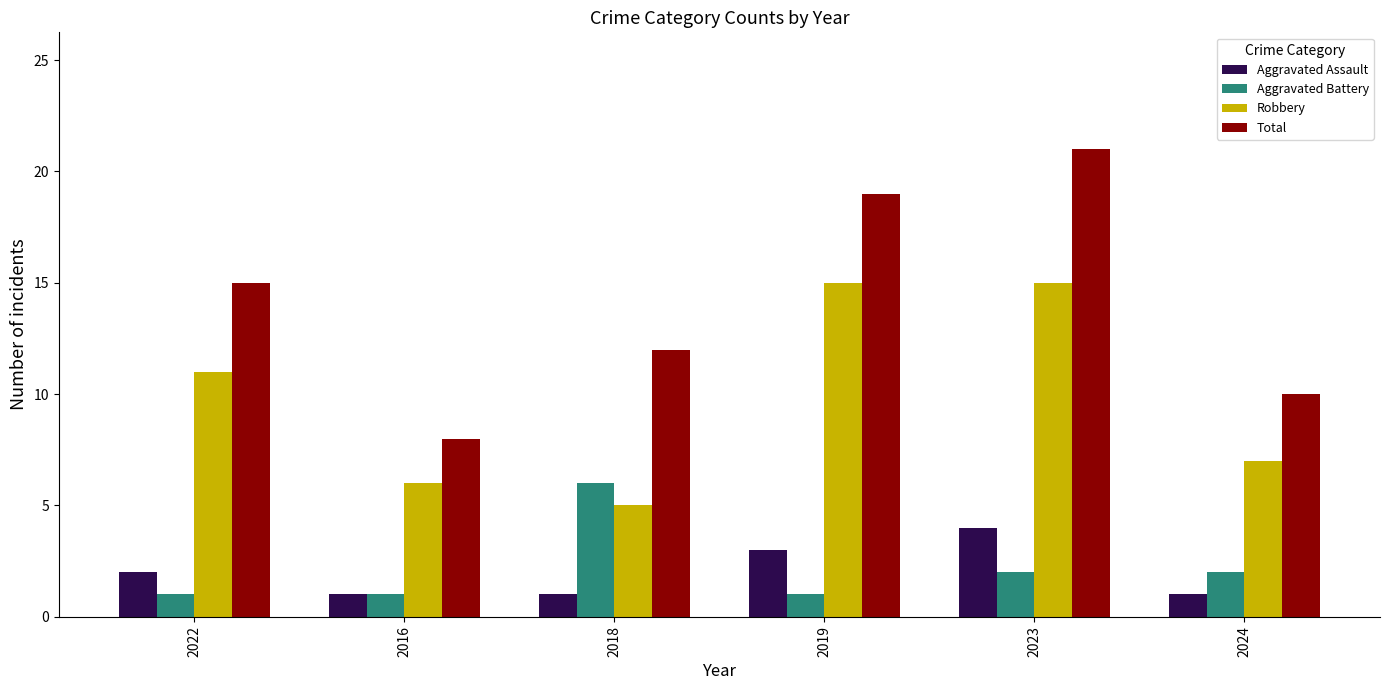

Which category has the highest value across all series?

2023